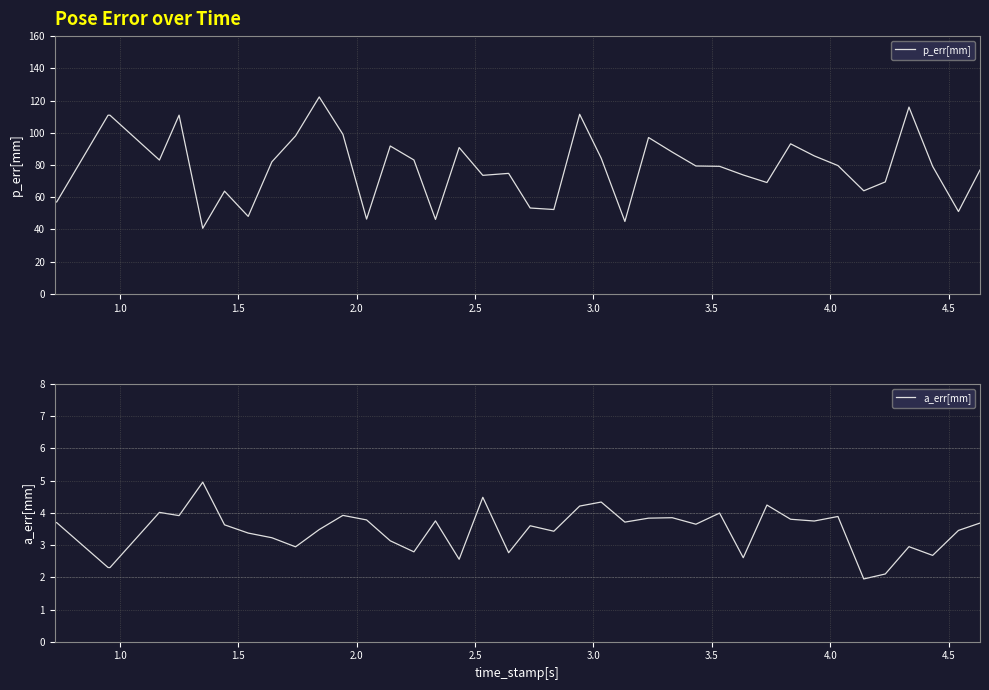

What is the lowest value of the p_err[mm] series?

40.7